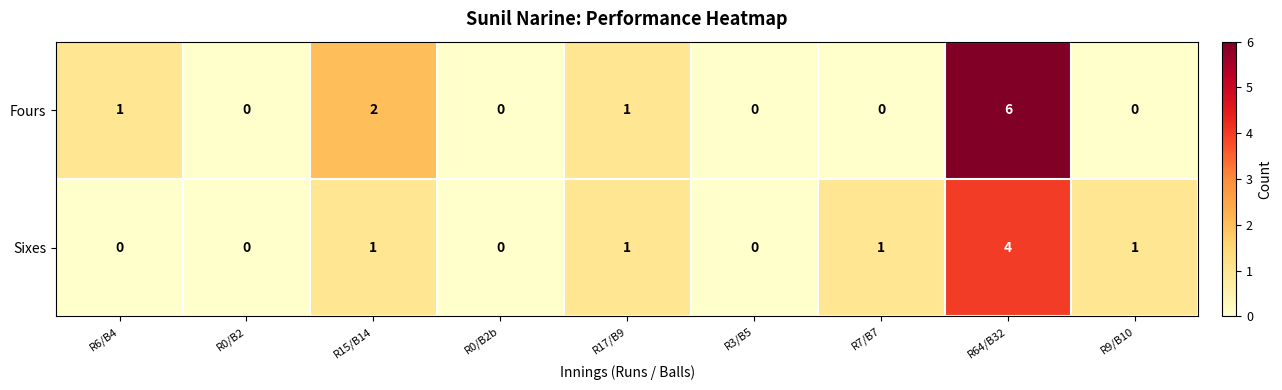

True or false: Fours has a value of 8 at R64/B32.

False